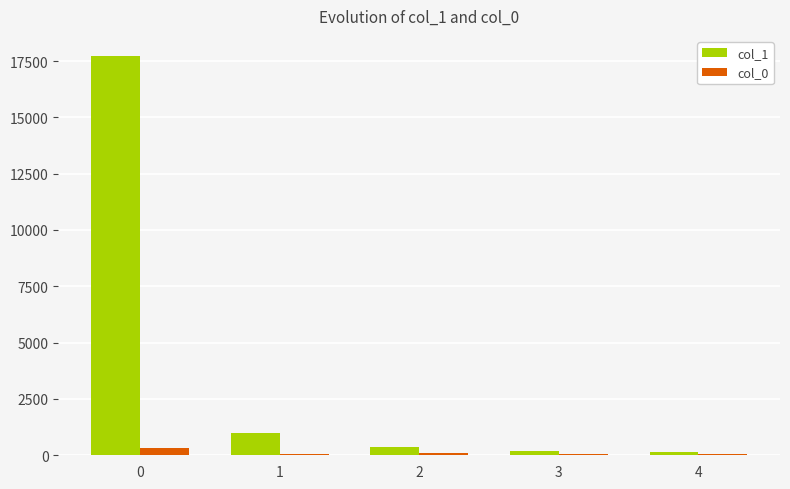

What is the average value of the col_0 series?

108